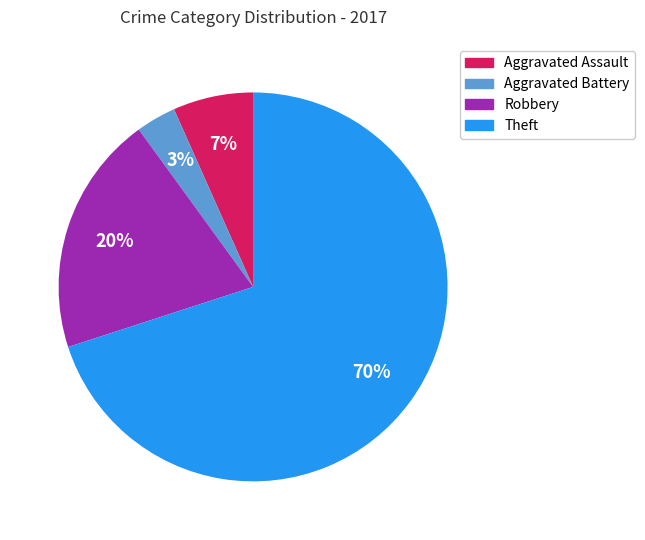

What is the majority slice?

Theft